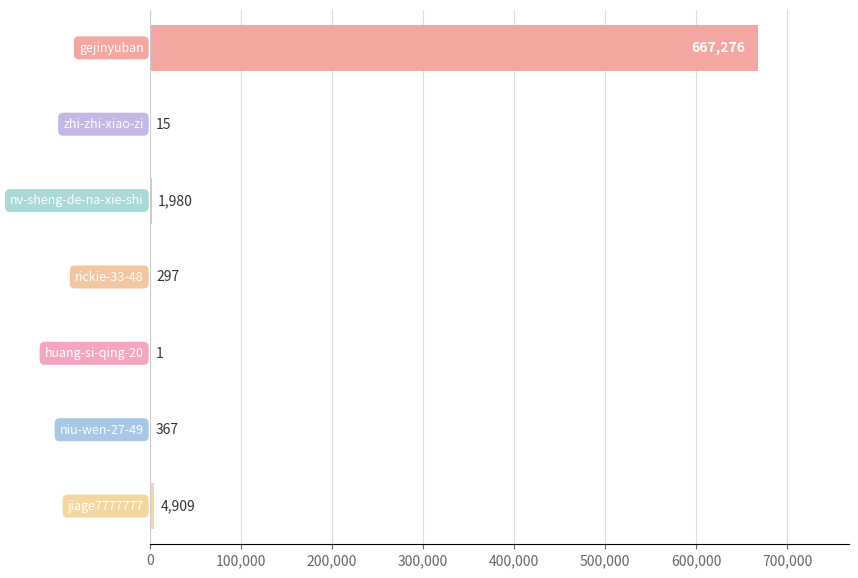

What is the greatest value displayed?

667276